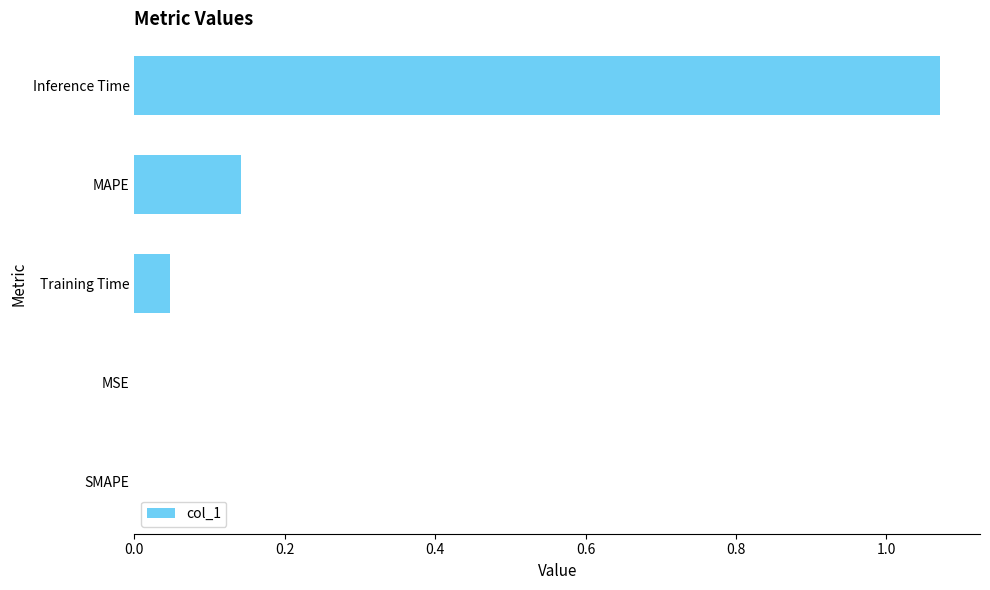

Between Inference Time and MSE, which is larger?

Inference Time